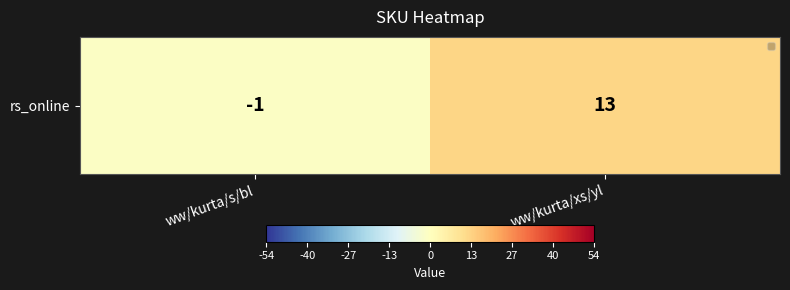

Reading left to right, transcribe all the data shown in this chart.

ww/kurta/s/bl=-1	ww/kurta/xs/yl=13